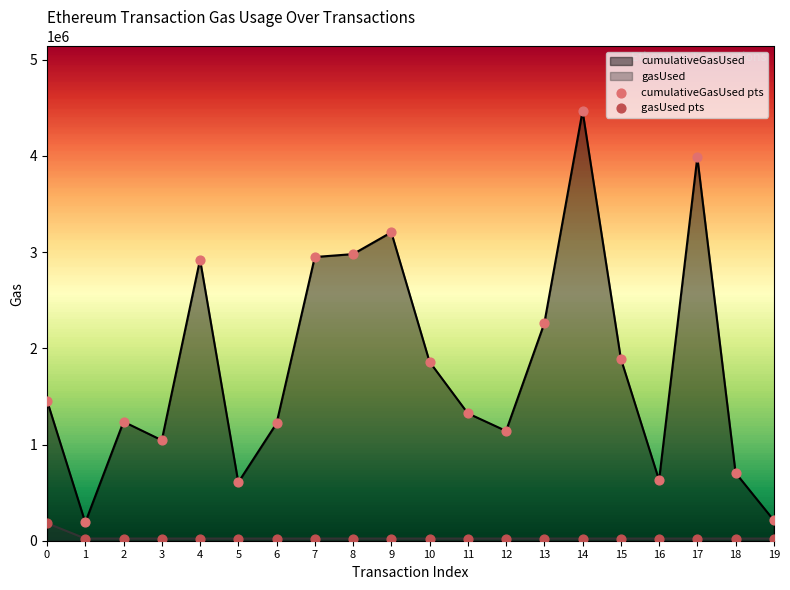

At which category is the sum across all series the highest?

14